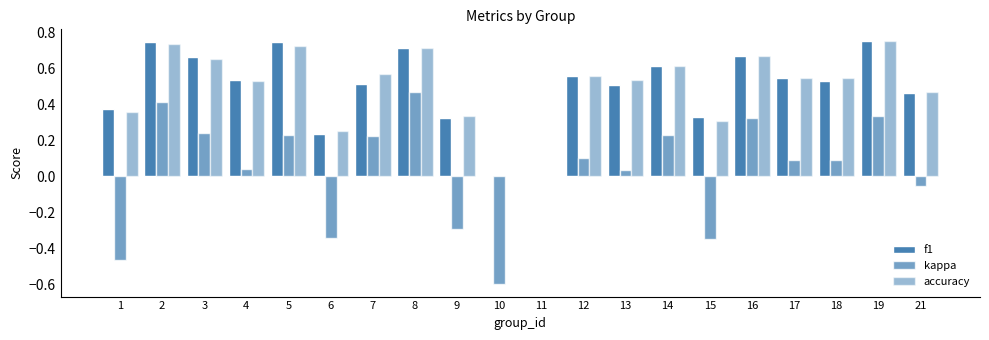

How many data points does each series have?

20